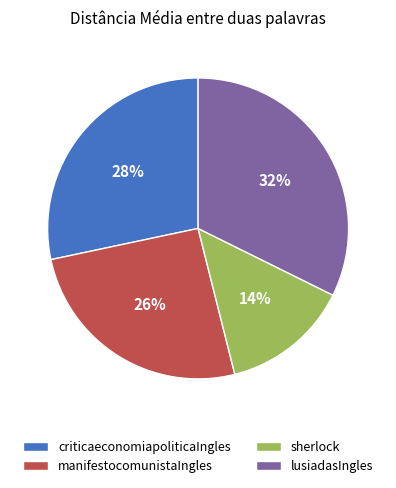

Between criticaeconomiapoliticaIngles and lusiadasIngles, which is larger?

lusiadasIngles